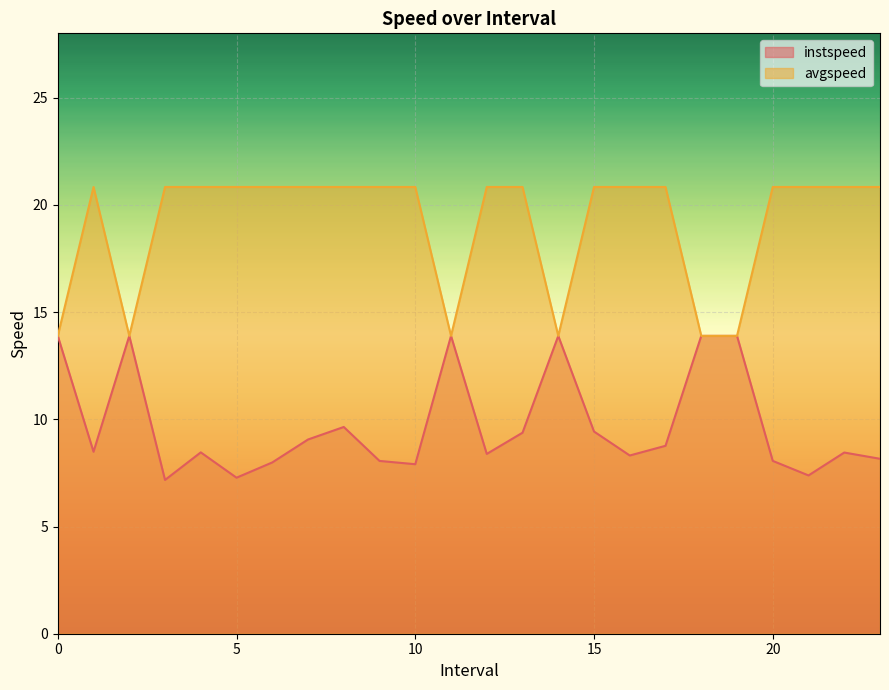

What is the value of the avgspeed point at the 22nd from the left?

20.8